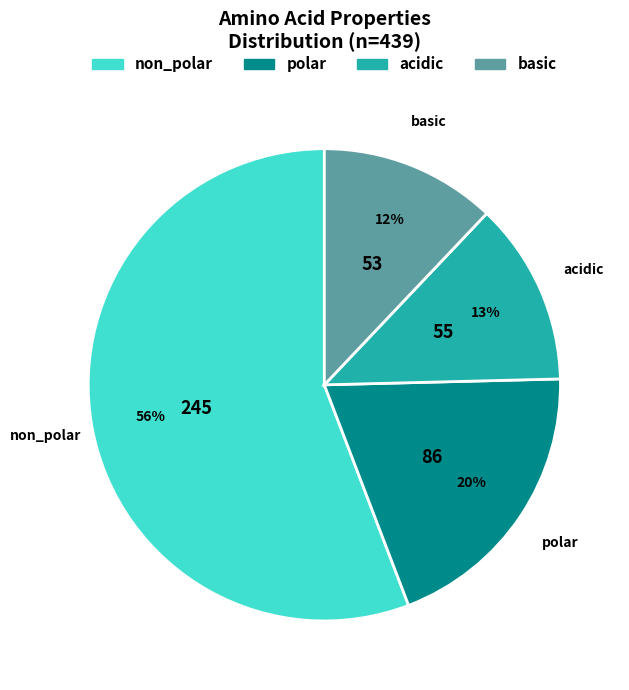

To the nearest percent, what percentage of the pie is polar?

20%